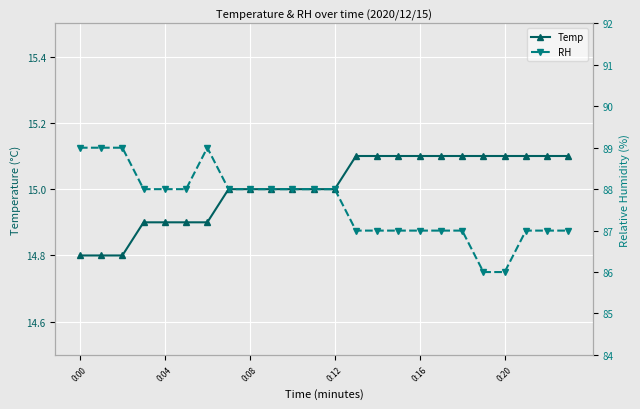

List the series in order of their peak value, lowest first.

Temp, RH